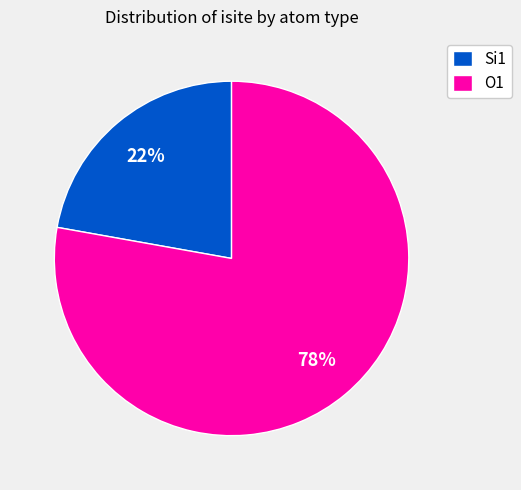

To the nearest percent, what is the average slice percentage?

50%